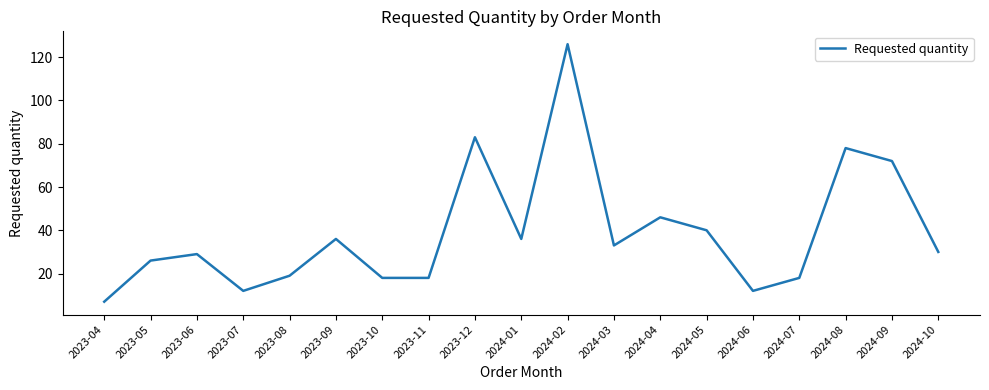

Is it true that the value at 2023-09 is 62?

False